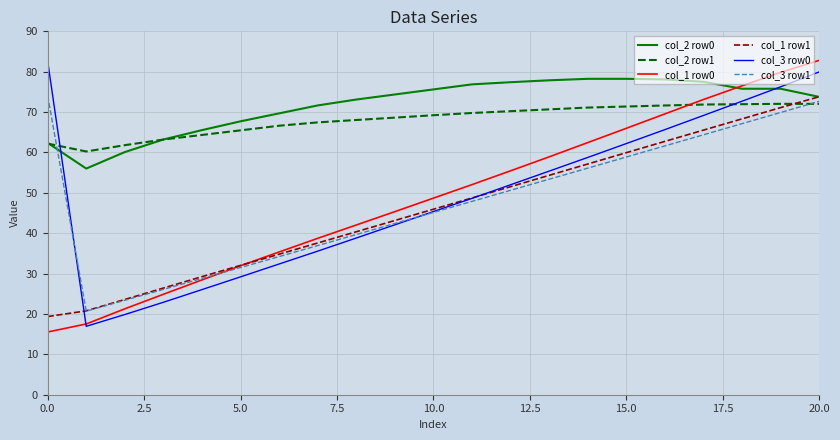

What is the maximum value shown in the chart?

82.8